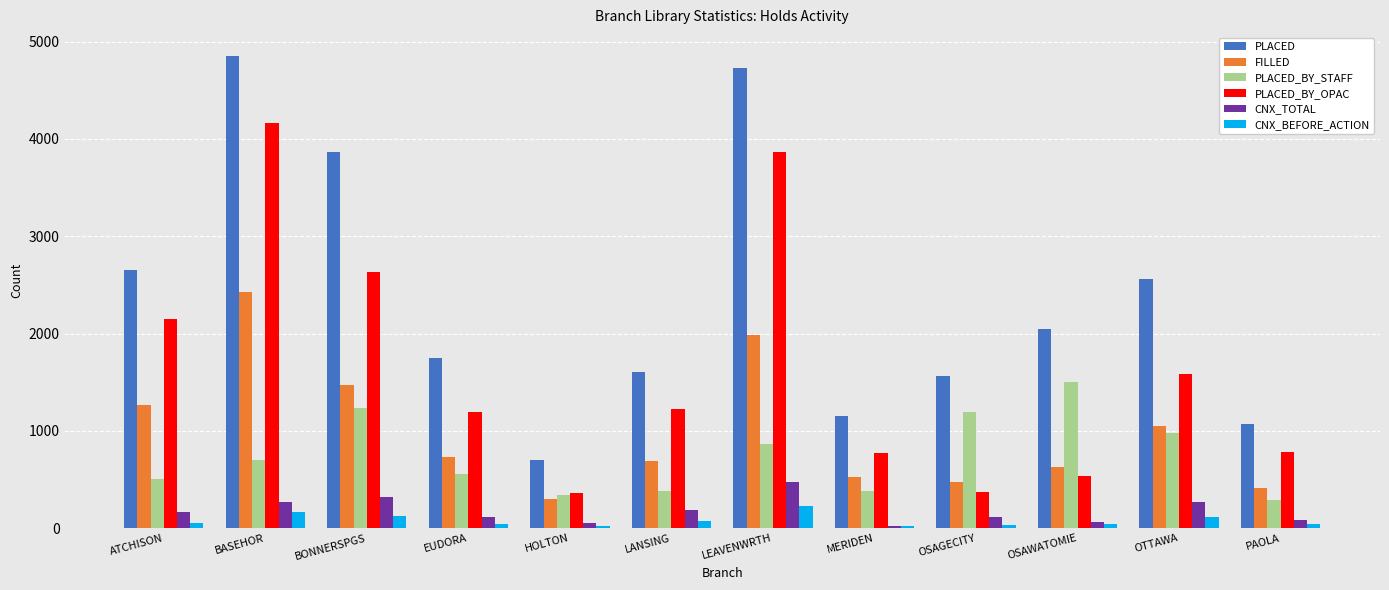

Which series has the largest range (max minus min)?

PLACED